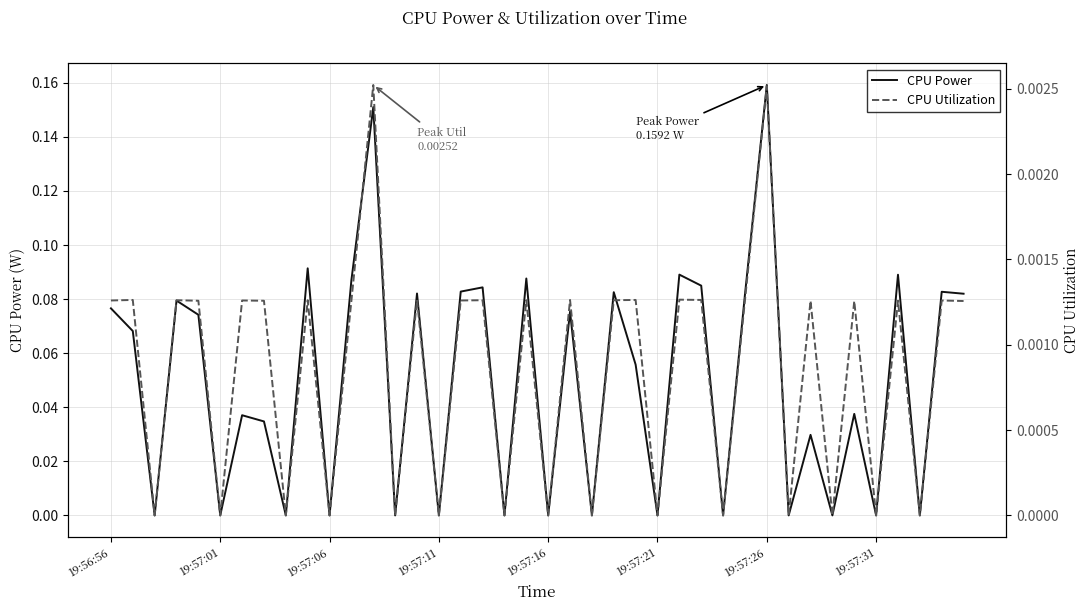

At which label does CPU Power reach its peak?

19:57:26